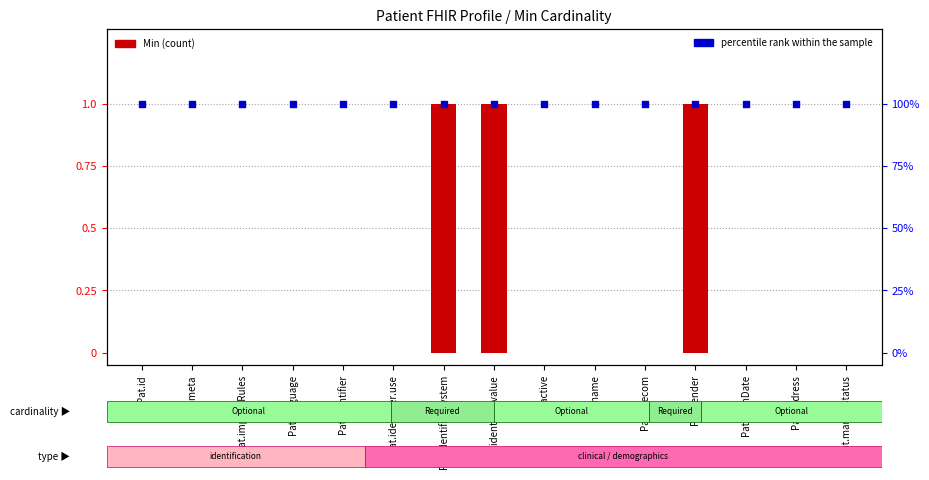

At which category is the sum across all series the highest?

Pat.identifier.system